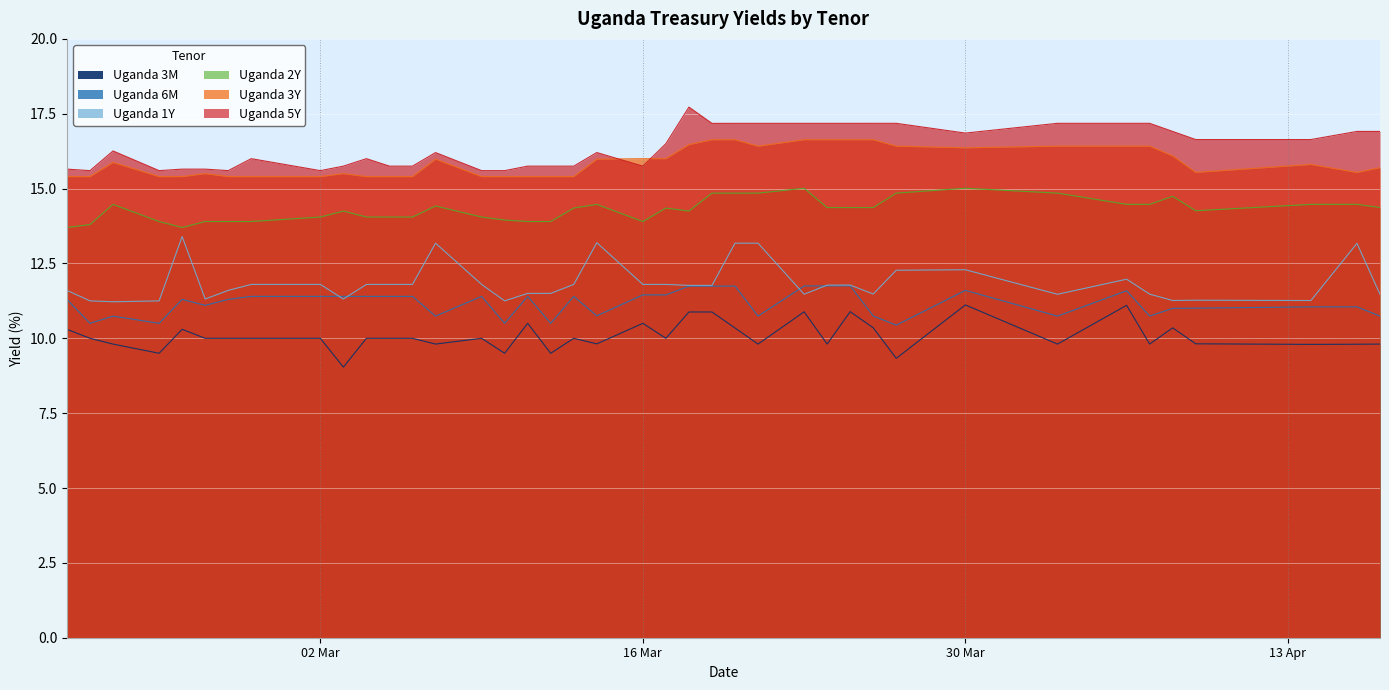

At which category is the sum across all series the highest?

2020-03-20